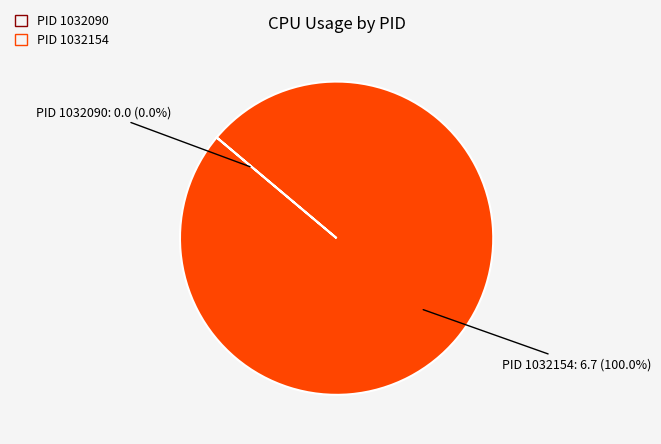

To the nearest percent, what is the difference between the largest and smallest slice percentages?

100%